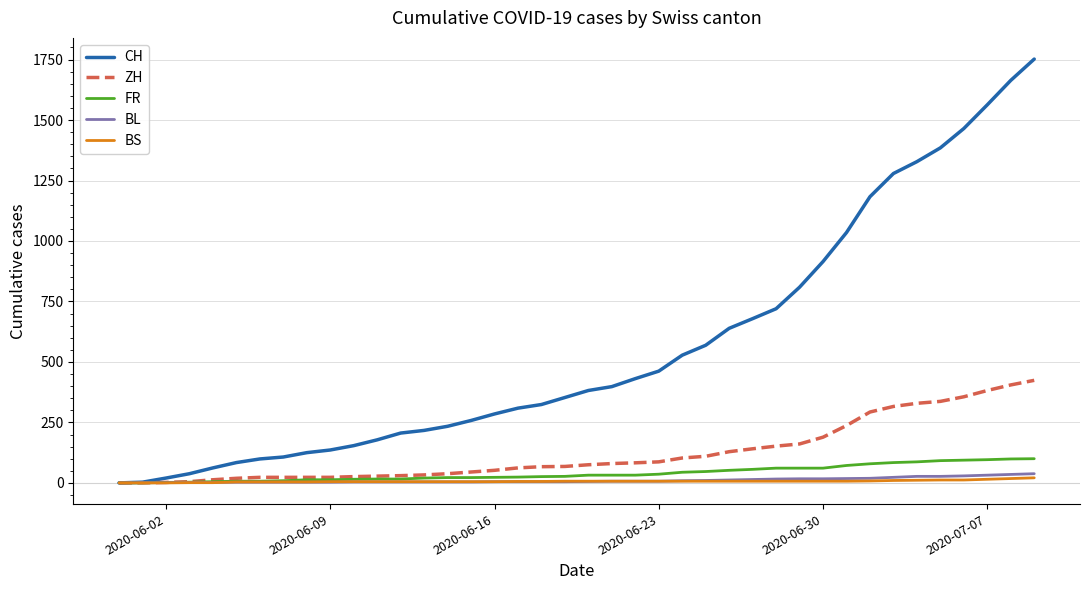

Which series has the largest range (max minus min)?

CH